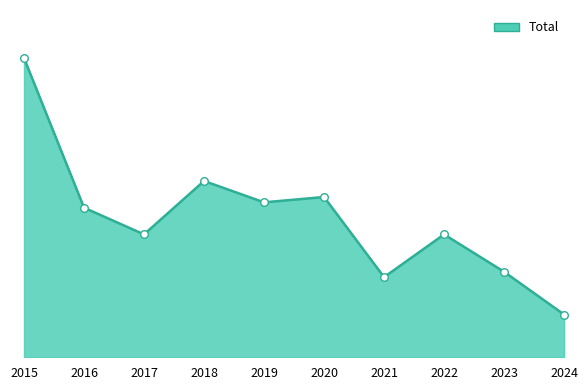

Approximately how many times larger is the value at 2016 compared to 2015?

0.5